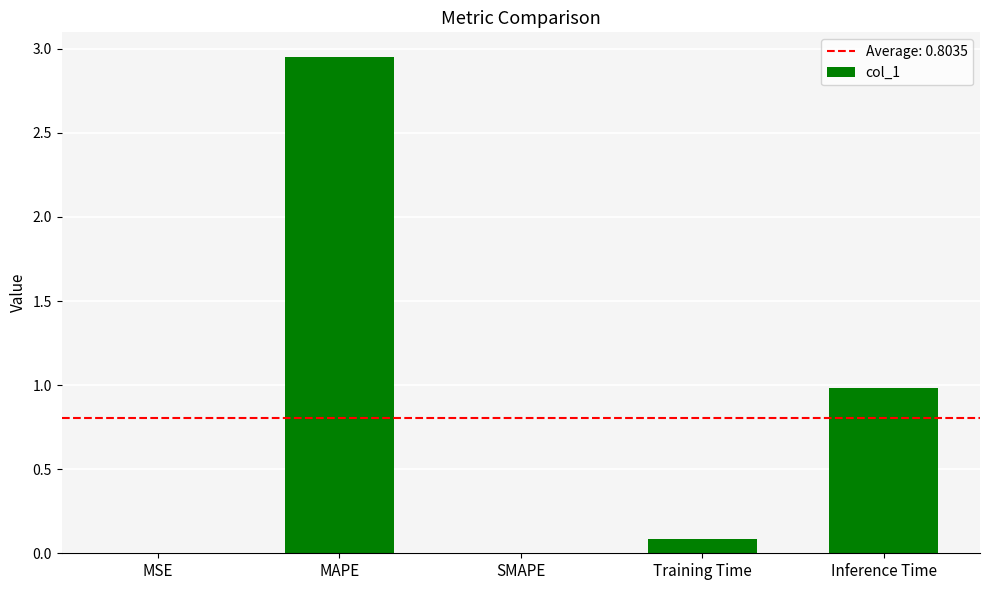

What is the sum of all values?

4.0